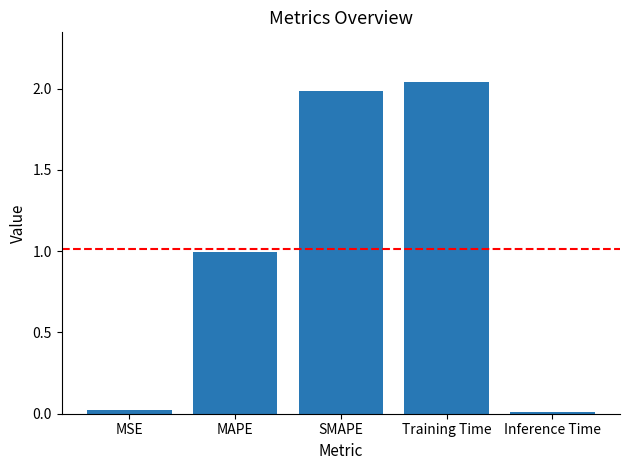

Which label corresponds to the largest value in the chart?

Training Time